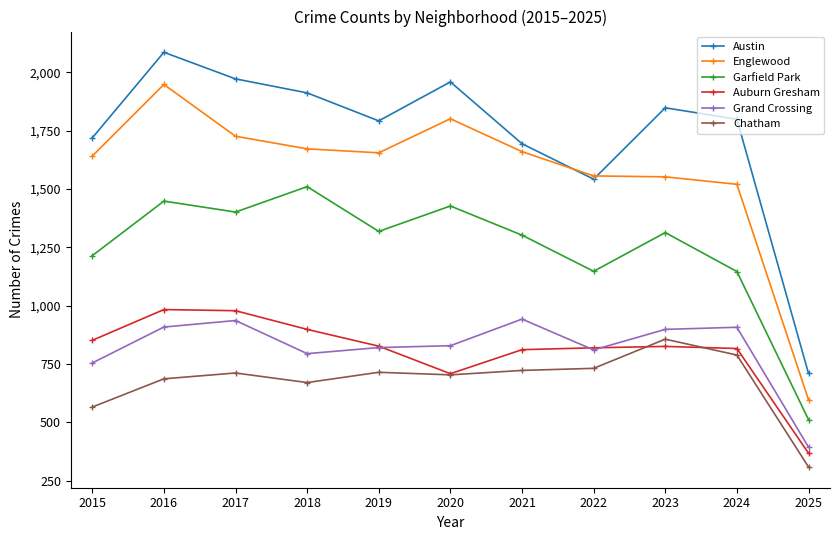

Is this an area chart (filled region under the line)?

No